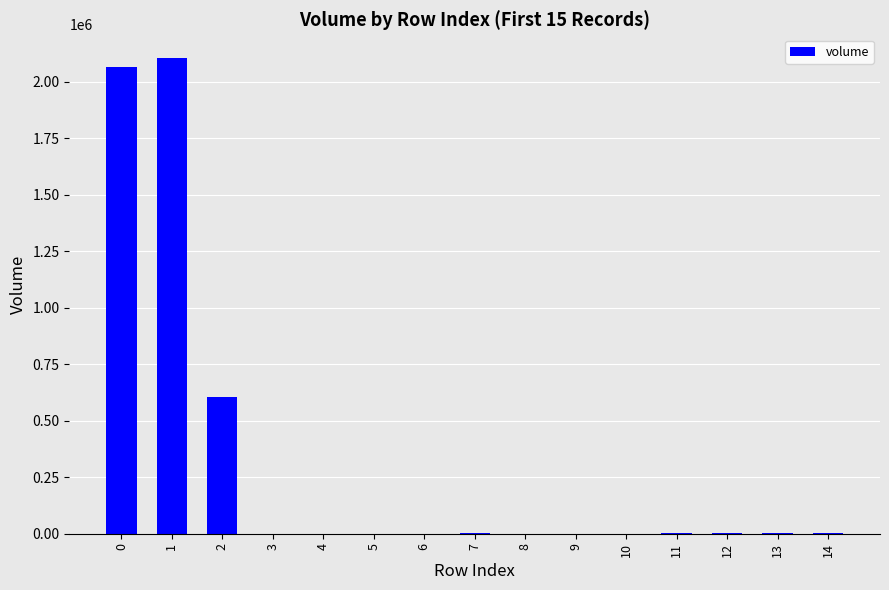

The value at 1 is 2104904.5. True or false?

True